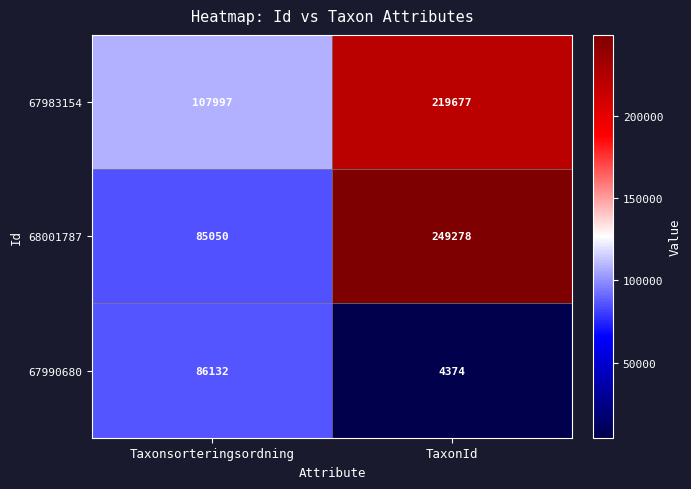

At how many categories does at least one series exceed 29062?

2